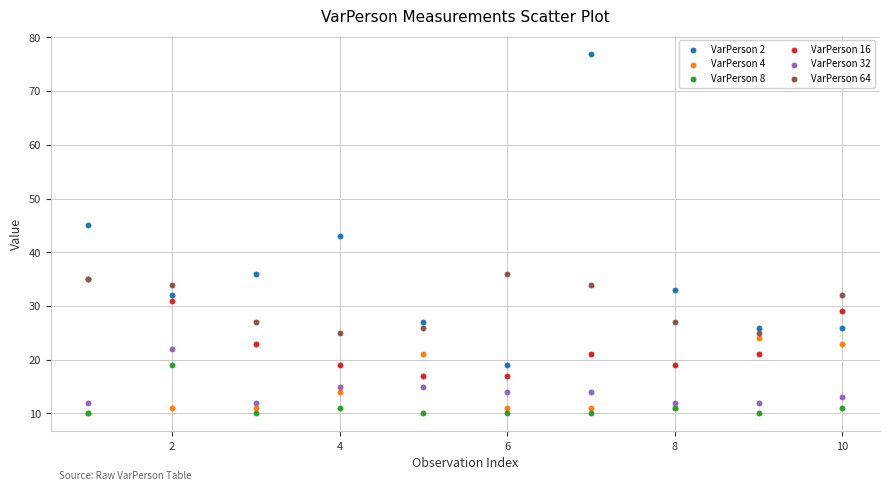

Which series reaches the maximum Y coordinate?

VarPerson 2